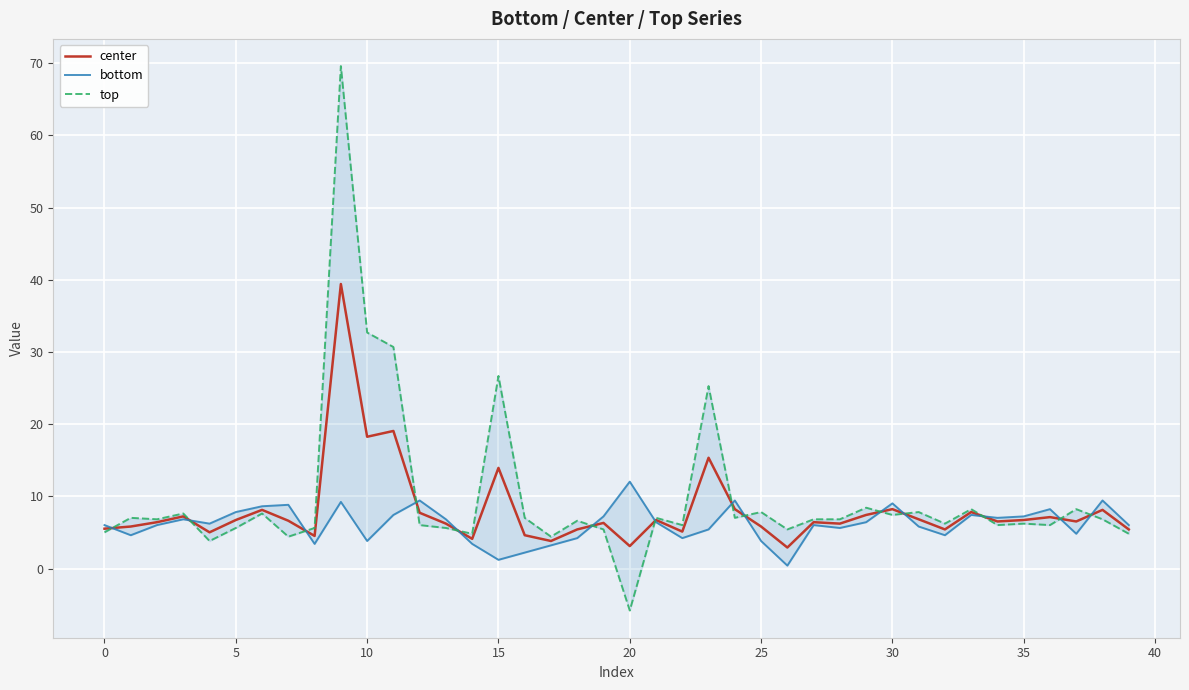

Is it true that center equals 5.5 at 0?

True